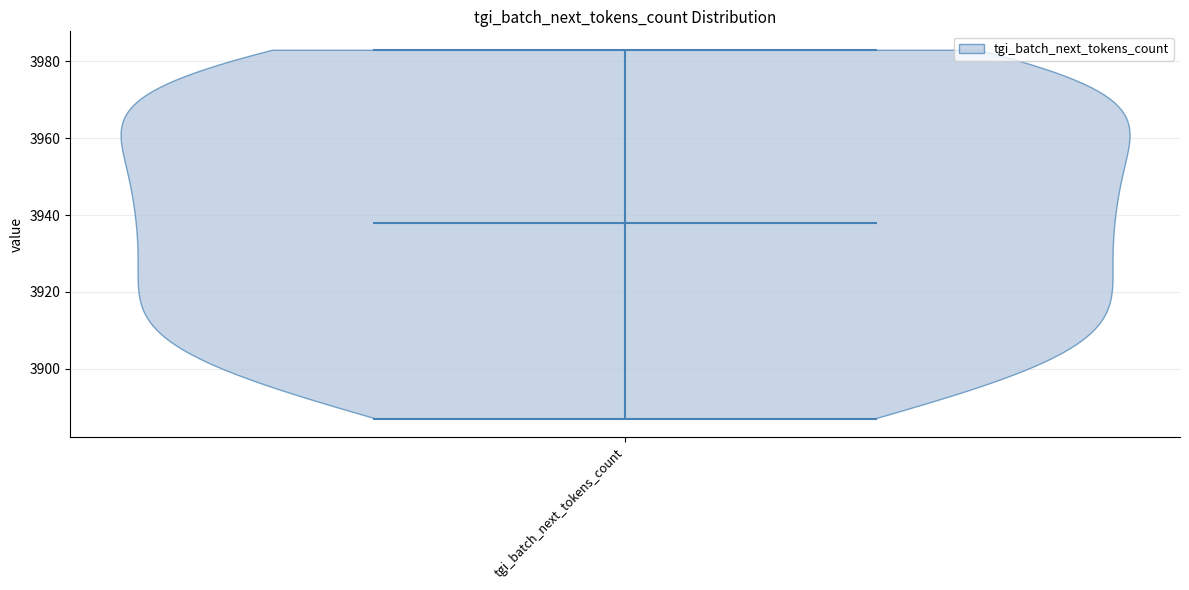

What is the highest point the violin for tgi_batch_next_tokens_count reaches on the y-axis? The values are not printed on the chart, so give them approximately, as read against the axis.

3984